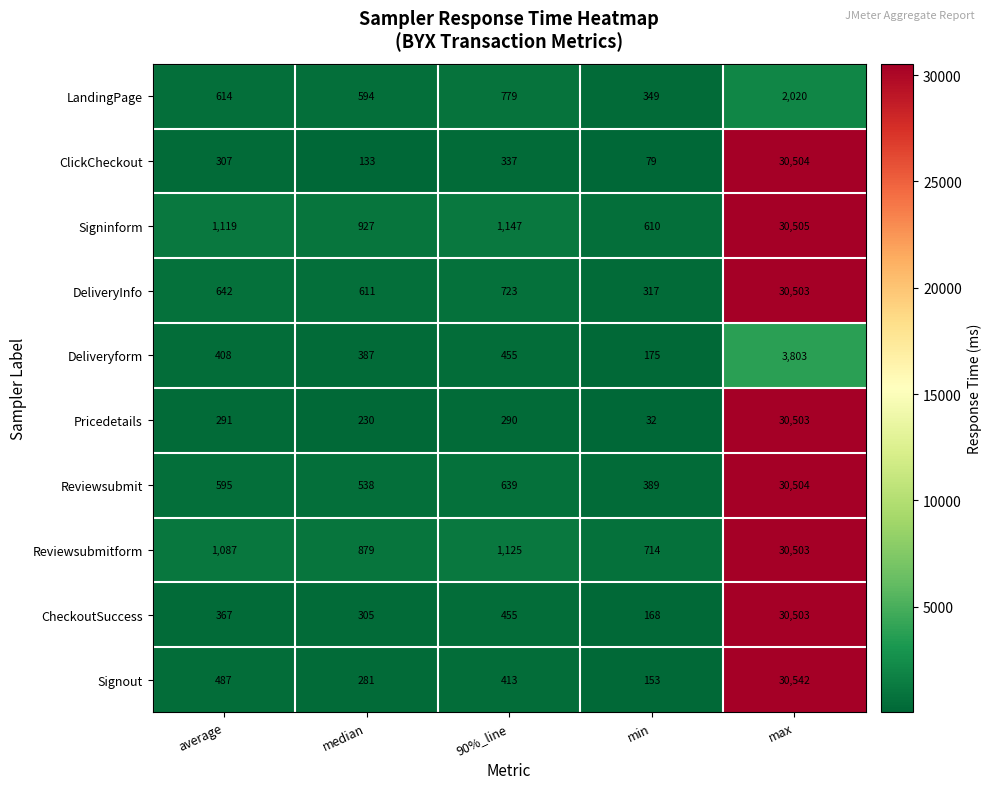

What is the sum of all DeliveryInfo values?

32796